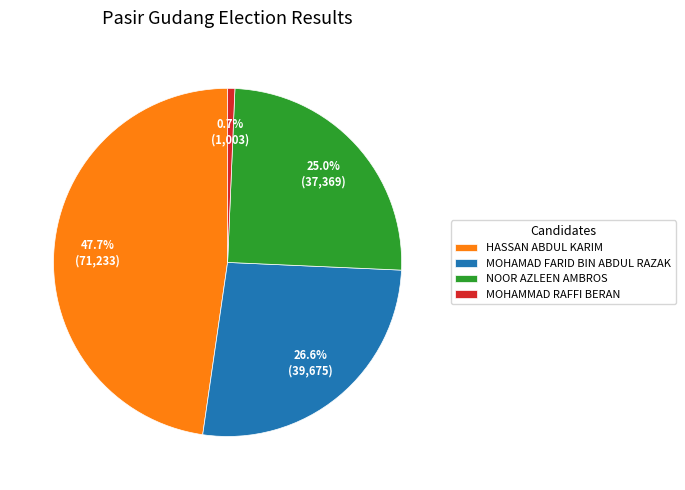

Does any single category account for the majority?

No